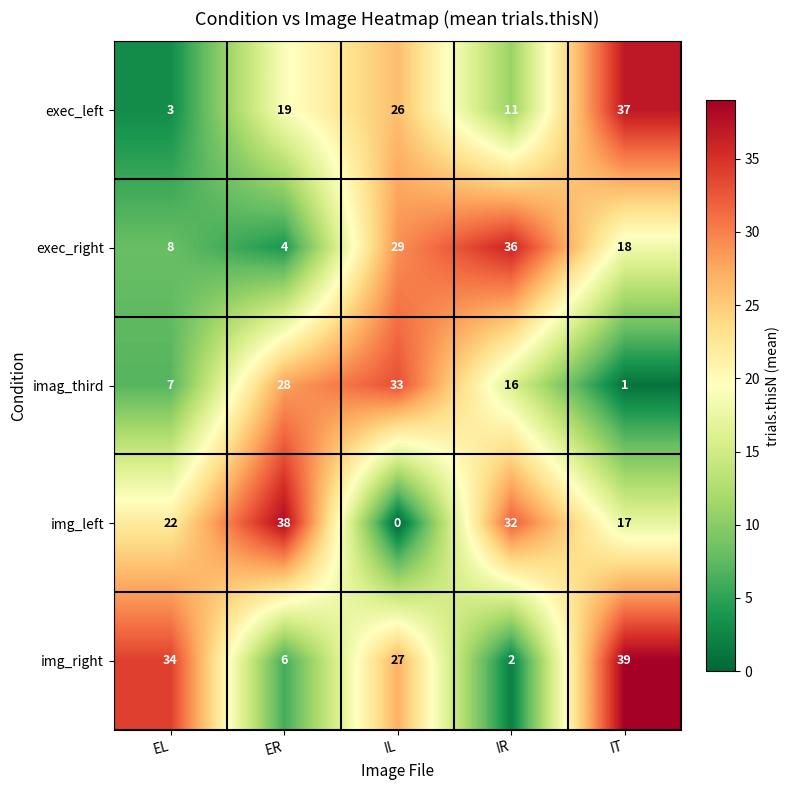

Which series changed the most between ER and IT?

img_right